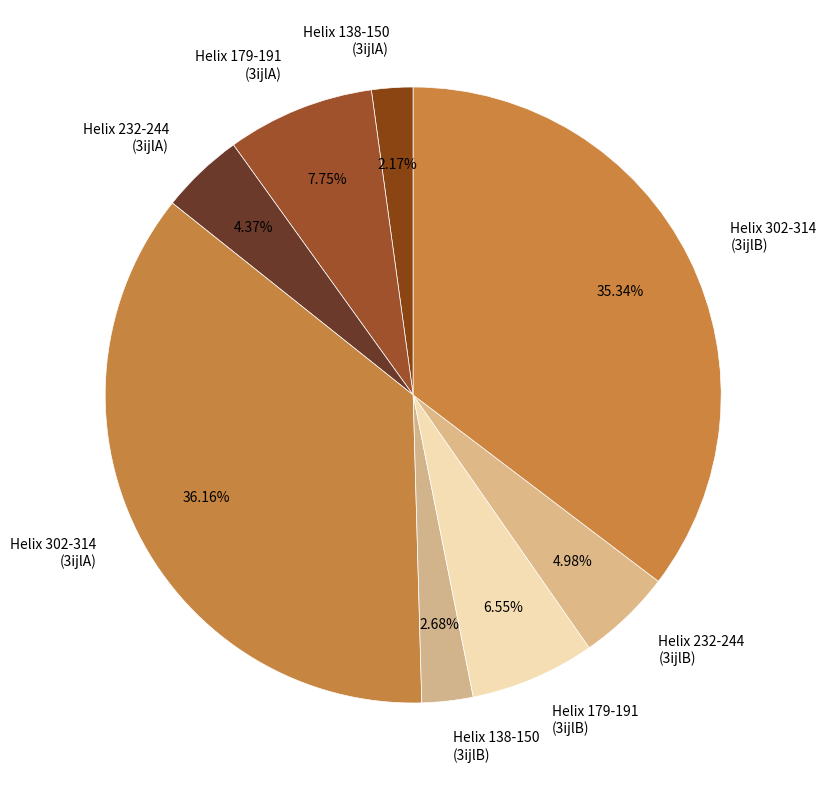

Does Helix 179-191 (3ijlB) represent more than half of the total?

No